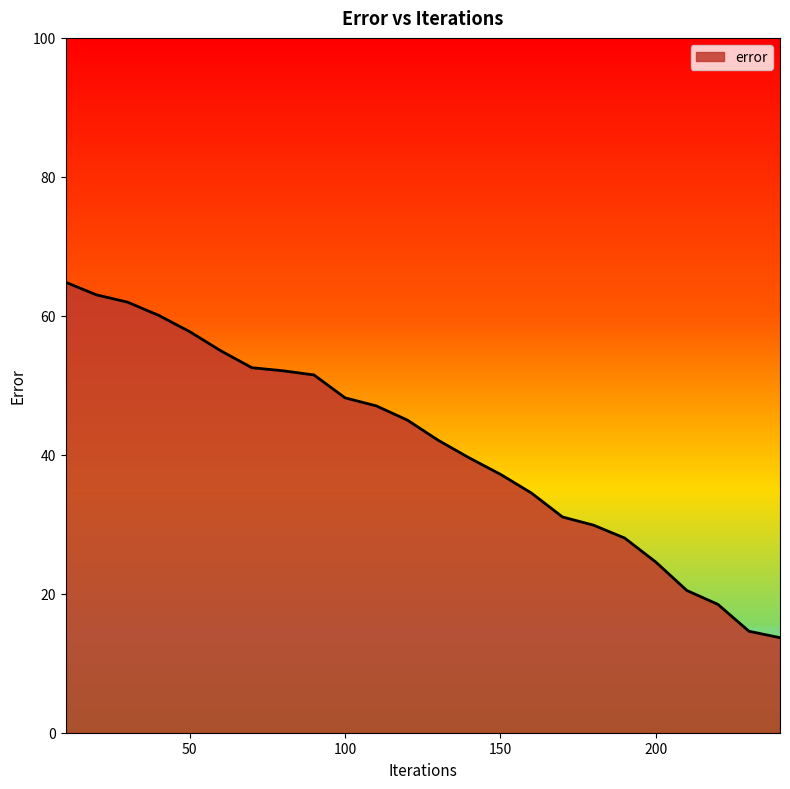

What is the sum of all values?

993.0